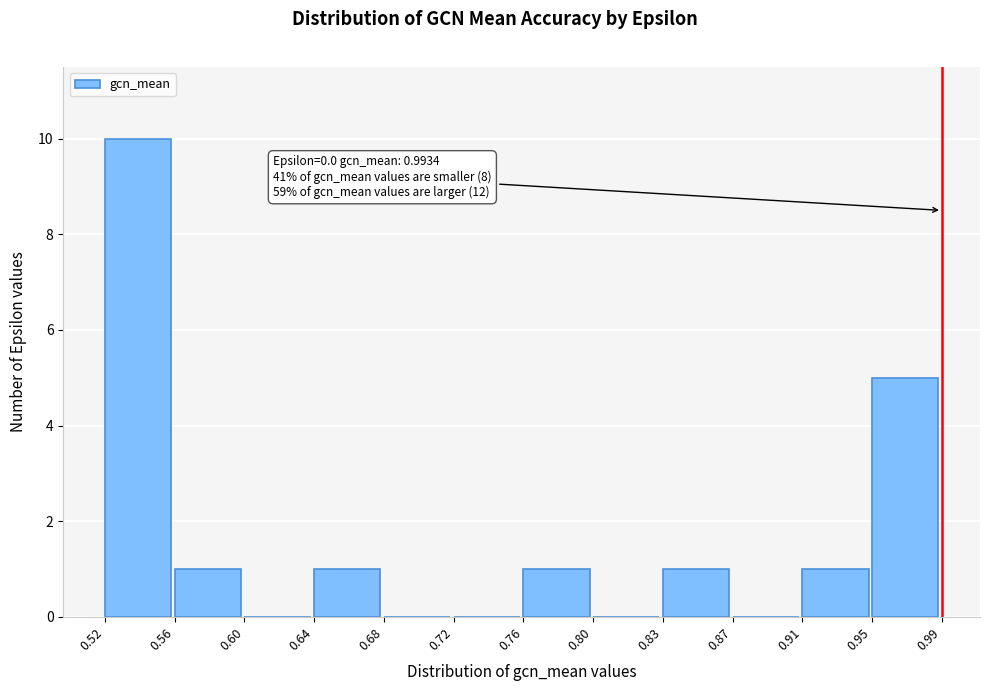

Over which range of the x-axis is the bar tallest?

0.52 to 0.56